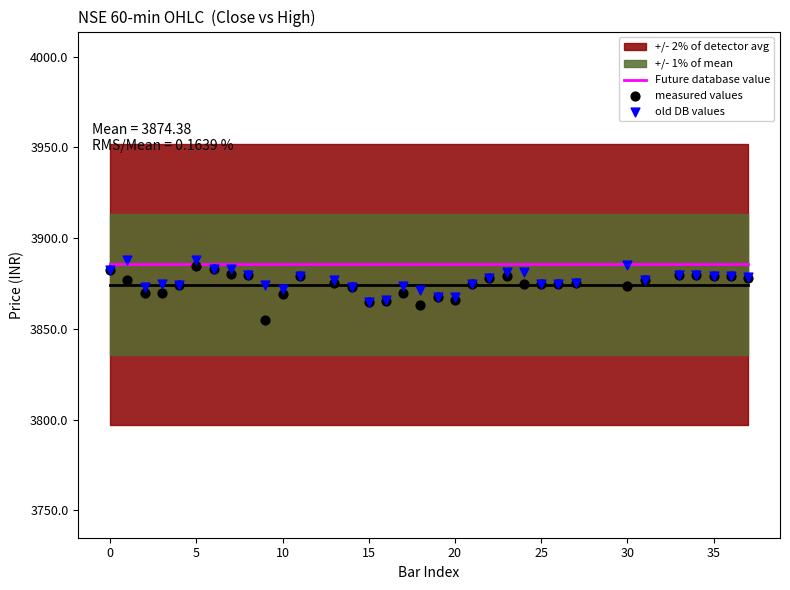

Which series has the widest spread of Y values?

measured values